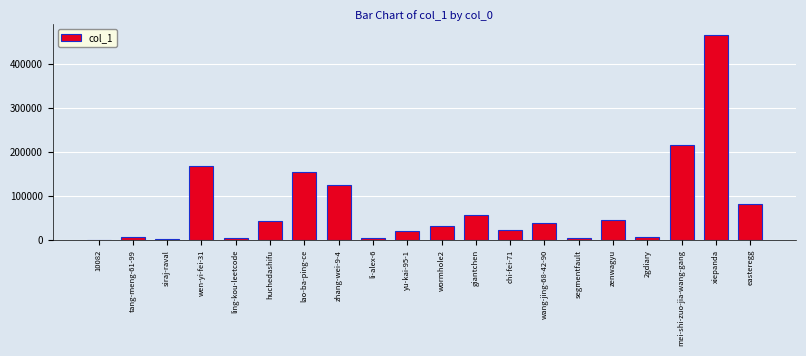

Which category has the highest value across all series?

xiepanda